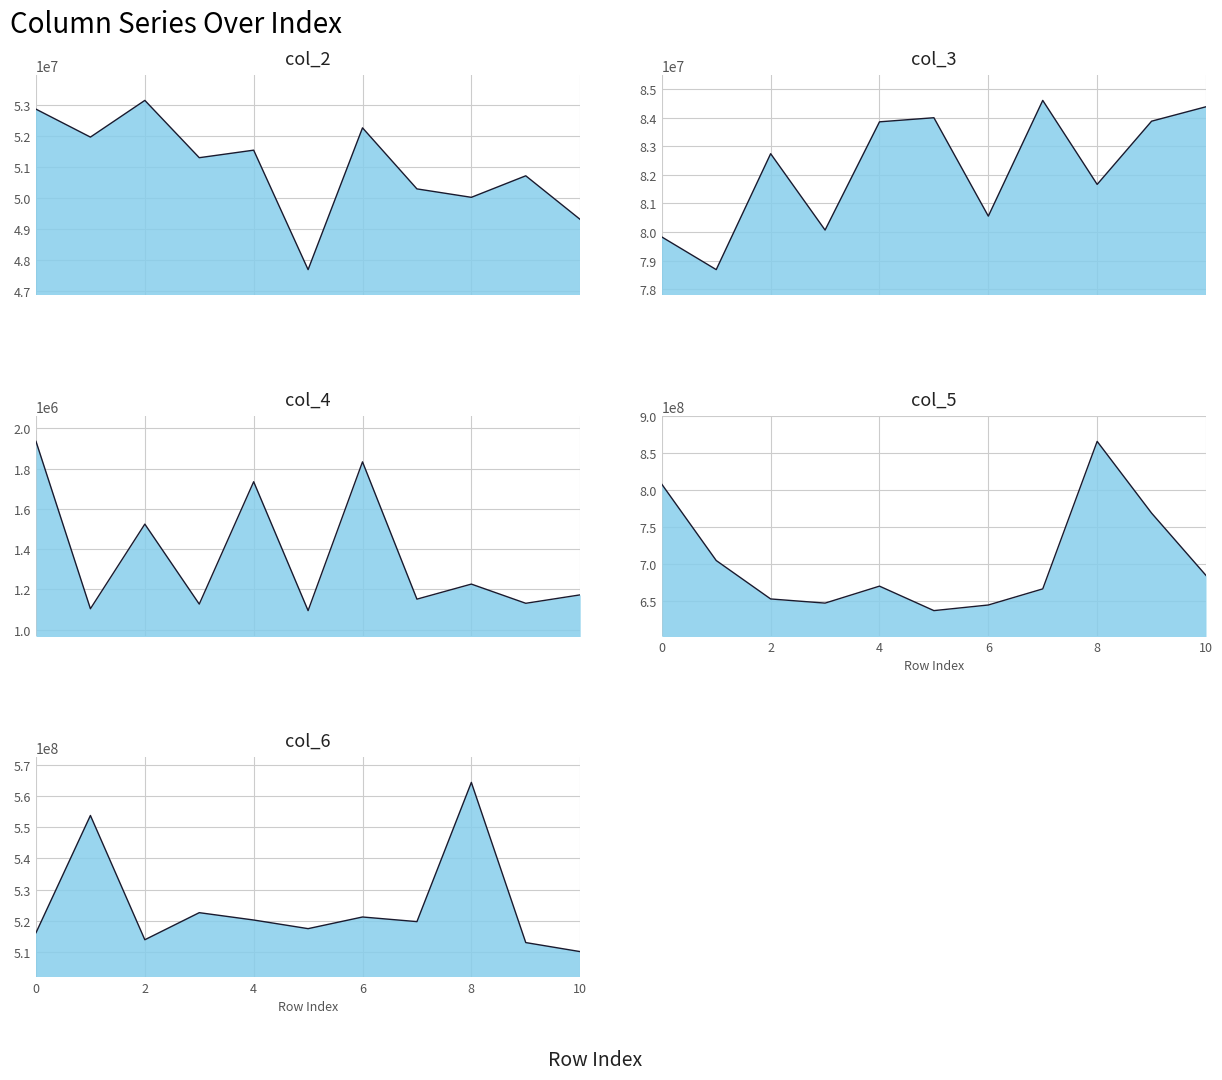

How many data points in col_4 are less than 1172375?

5